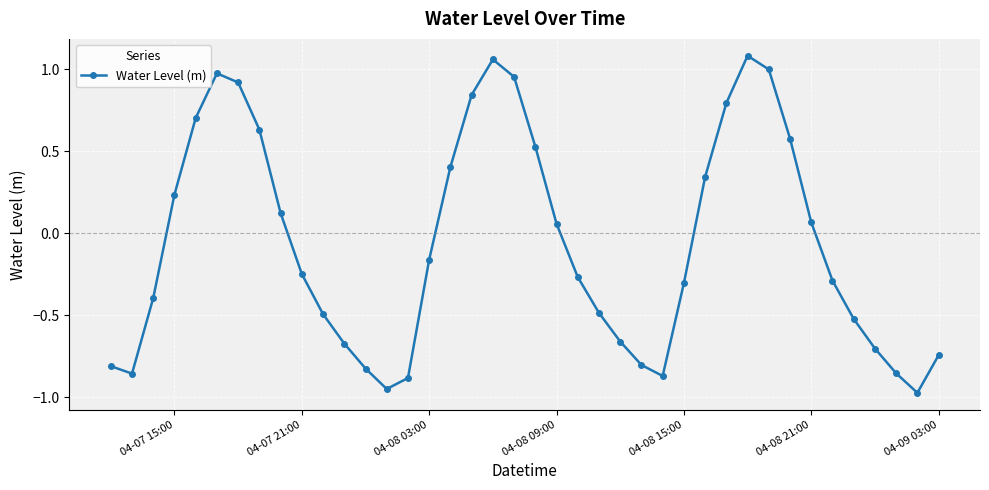

How many interior local valleys (lower than both neighbors) does the data have?

4